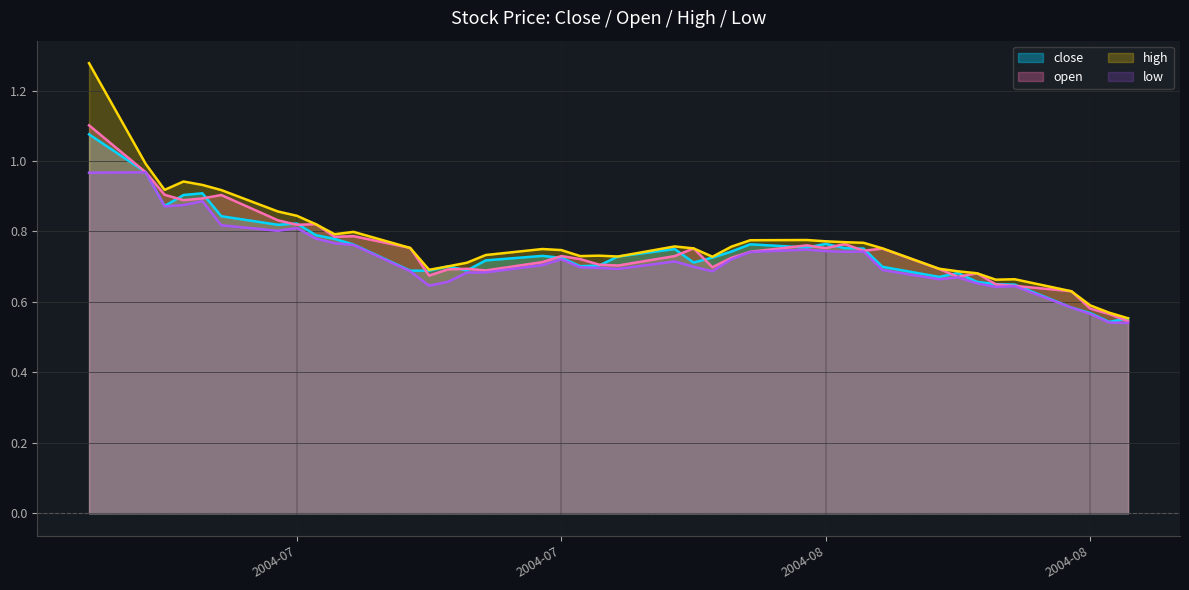

True or false: open and high cross at least once.

False